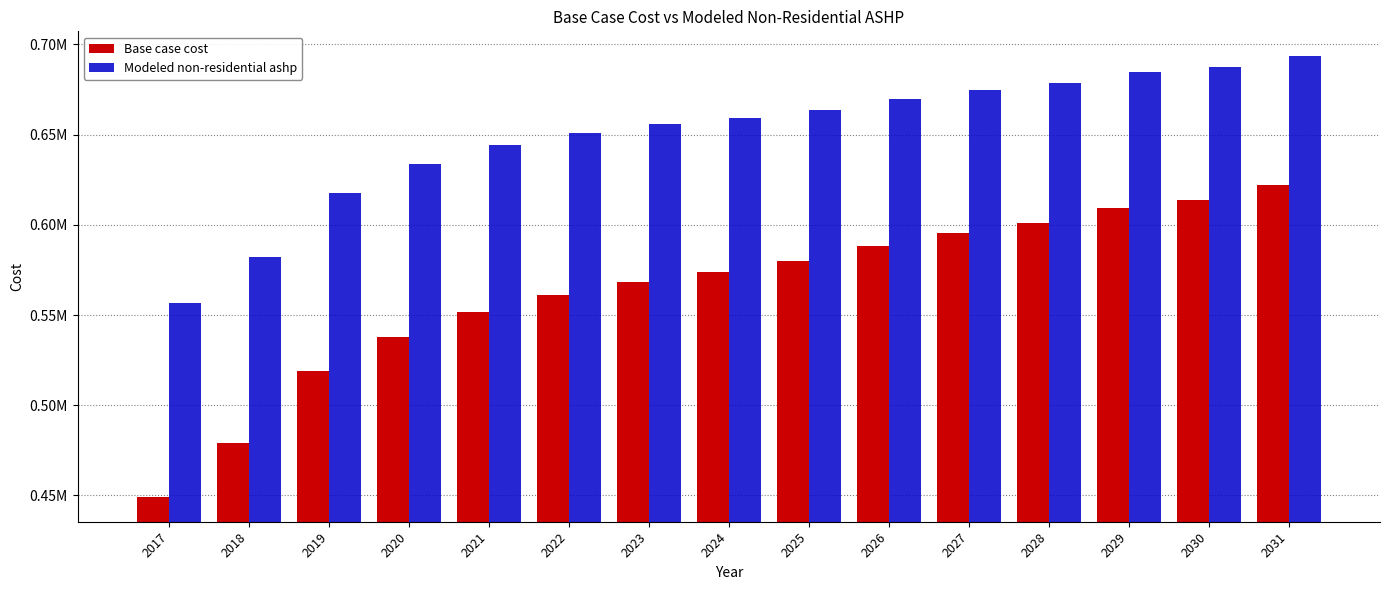

Are the bars horizontal?

No